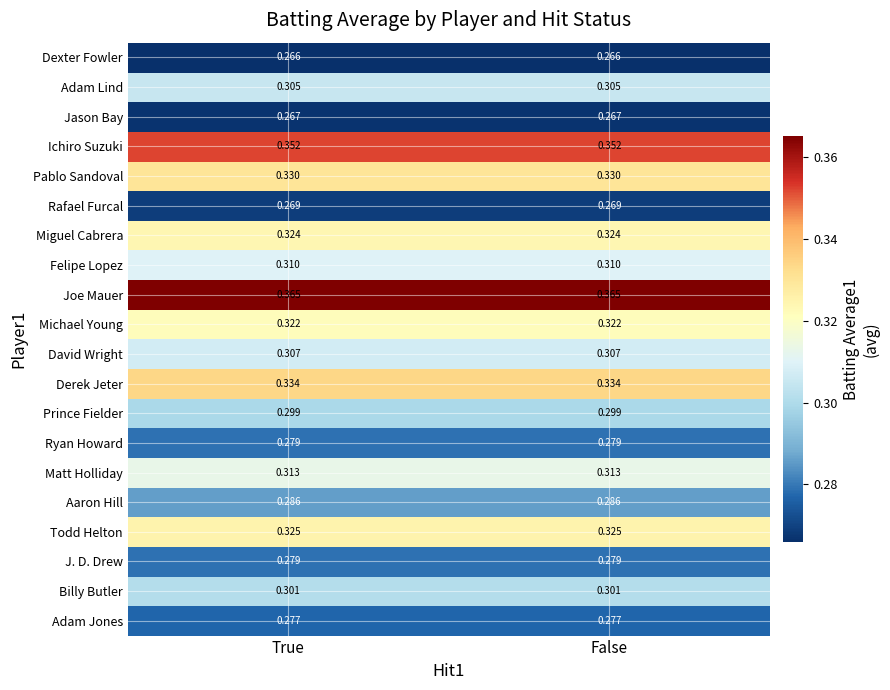

Which series has the largest total across all categories?

Joe Mauer